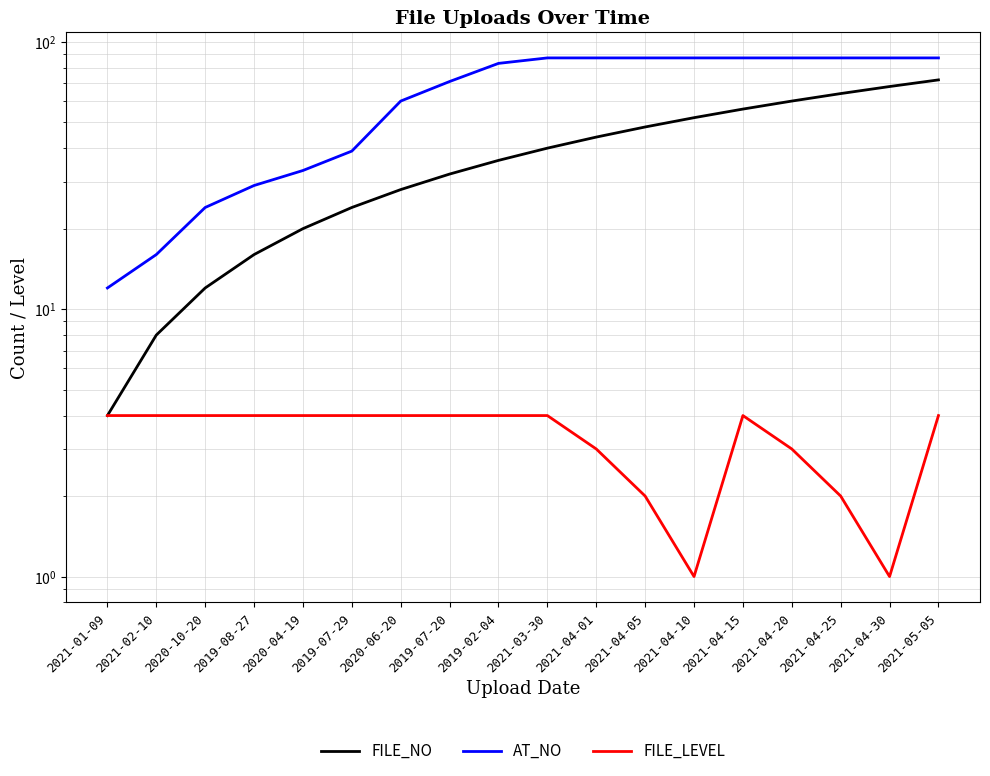

What is the difference between the maximum and minimum values in the FILE_NO series?

68